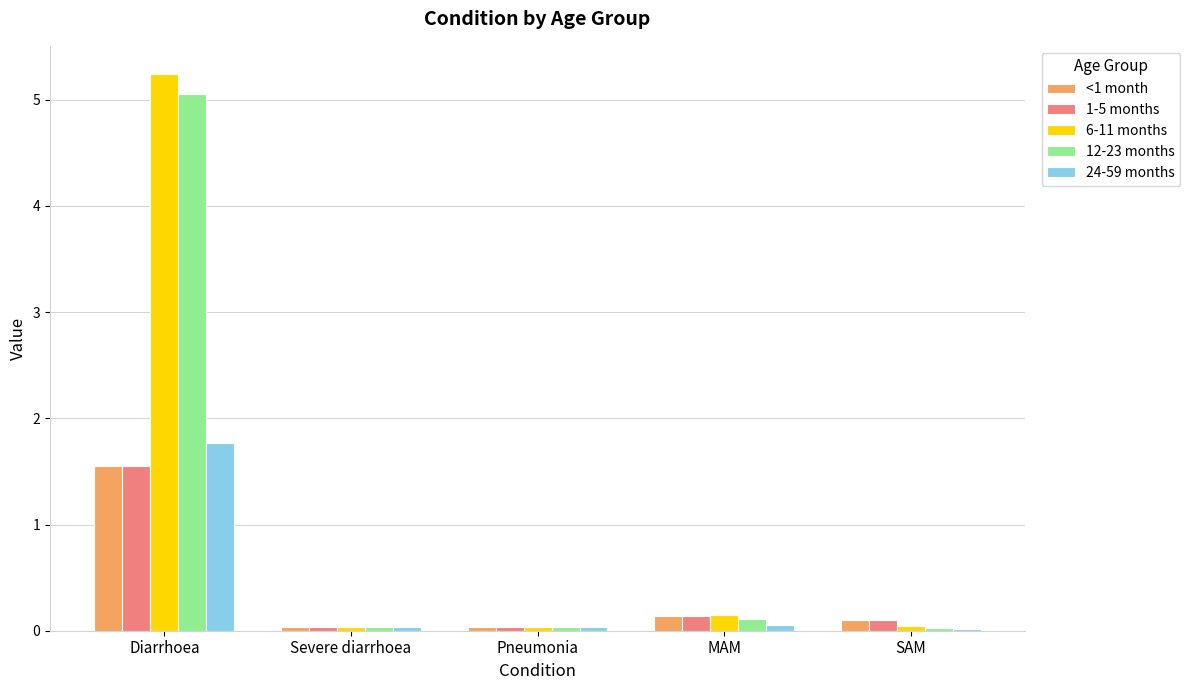

What is the highest value of the <1 month series?

1.5